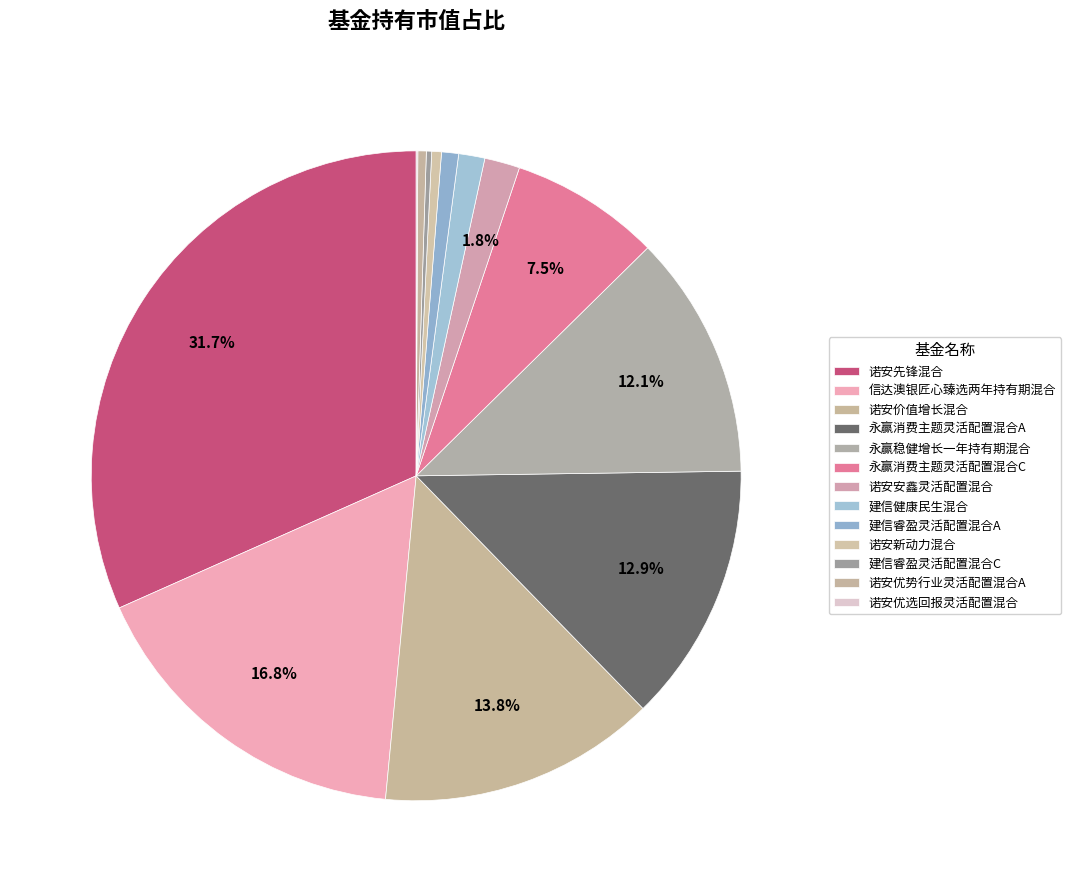

To the nearest percent, what is the average slice percentage?

8%